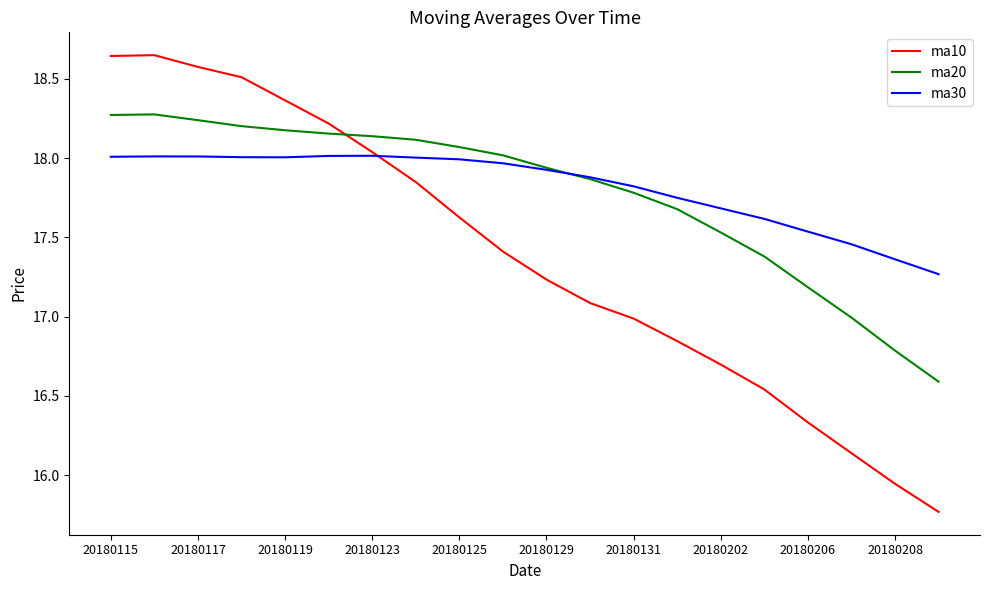

Which series has the largest range (max minus min)?

ma10